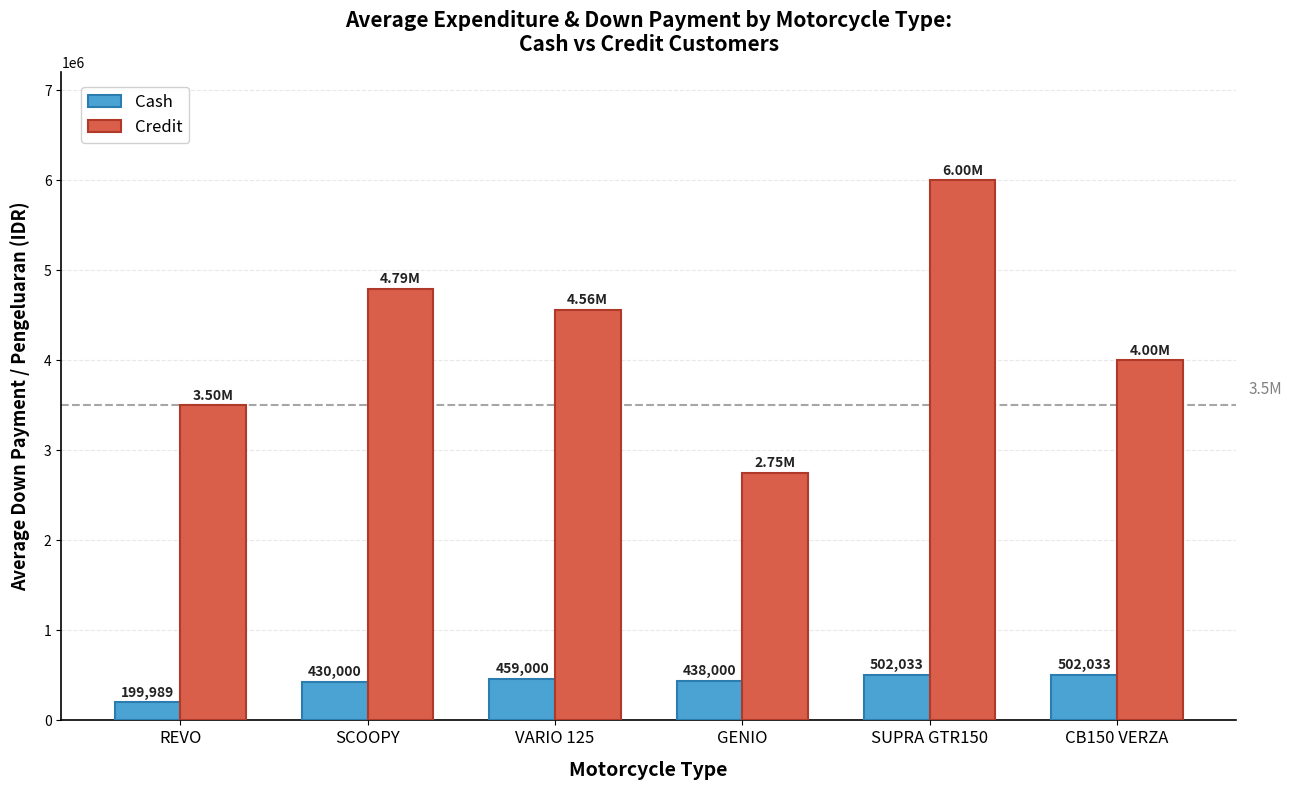

What is the difference between the Cash values at VARIO 125 and REVO?

259011